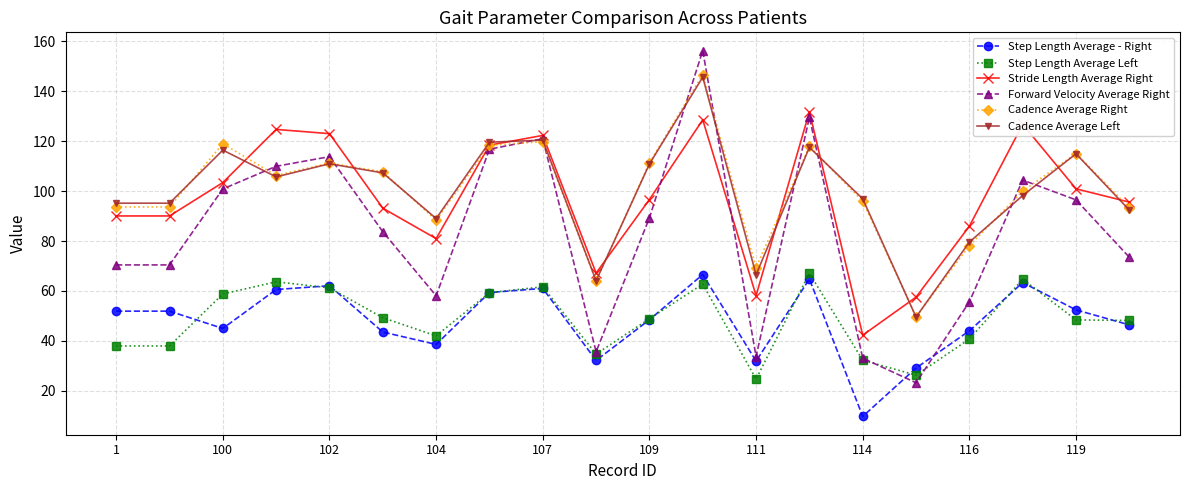

True or false: Stride Length Average Right and Step Length Average Left cross at least once.

False